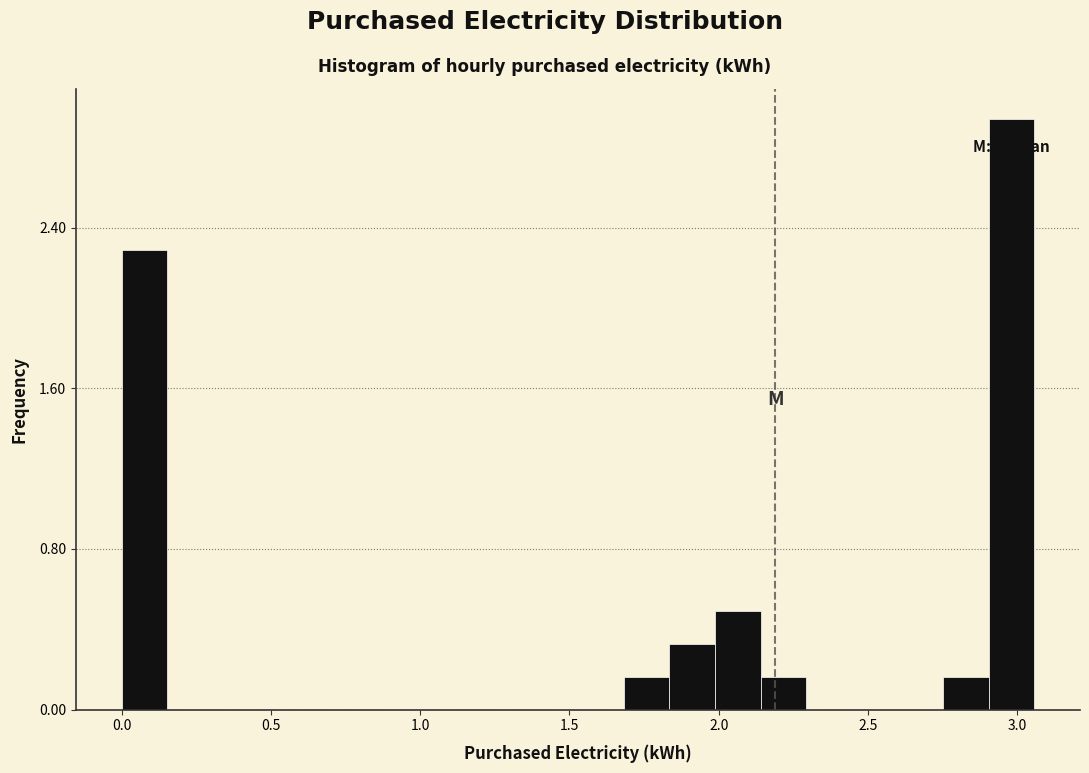

Around what value on the x-axis is the tallest bar? Give the approximate position of its centre, as read against the axis.

3.00